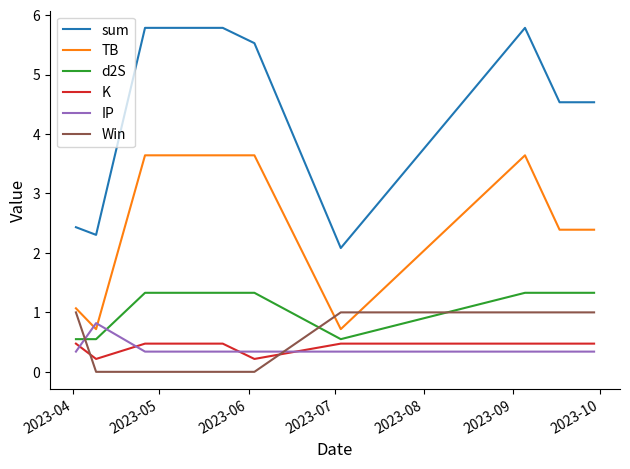

True or false: IP and sum cross at least once.

False